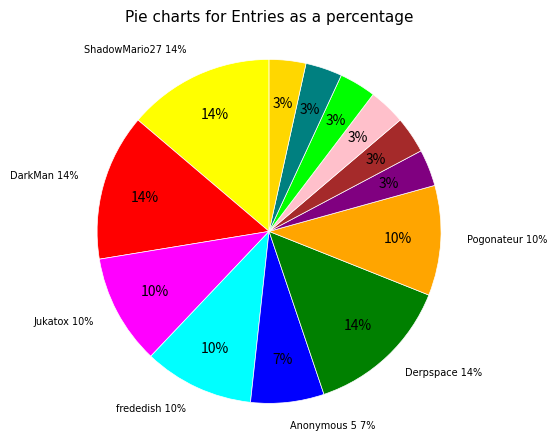

Rank the categories by value from highest to lowest.

ShadowMario27, DarkMan, Derpspace, Jukatox, frededish, Pogonateur, Anonymous 5, Fech, Anonymous 4, Zelpiku, AverageTrey, Anonymous 6, lumardy